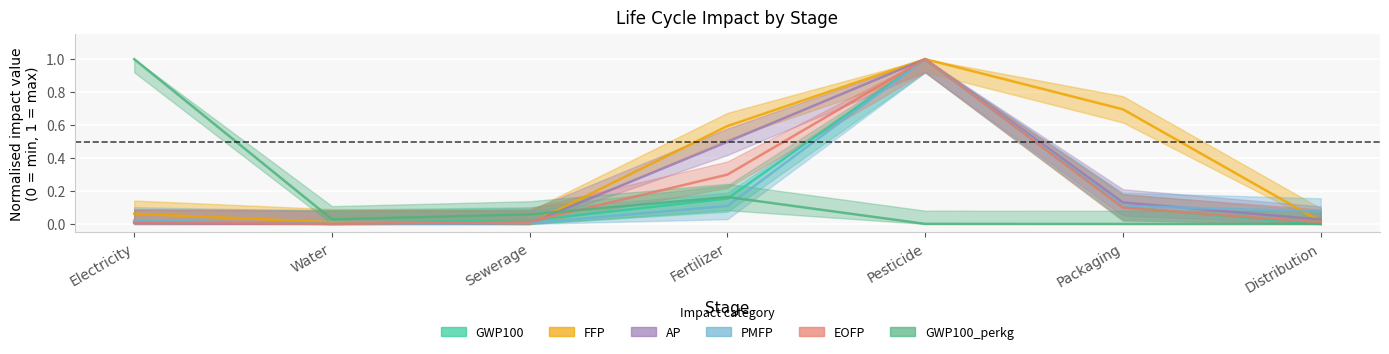

What is the average value of the GWP100 series?

0.2